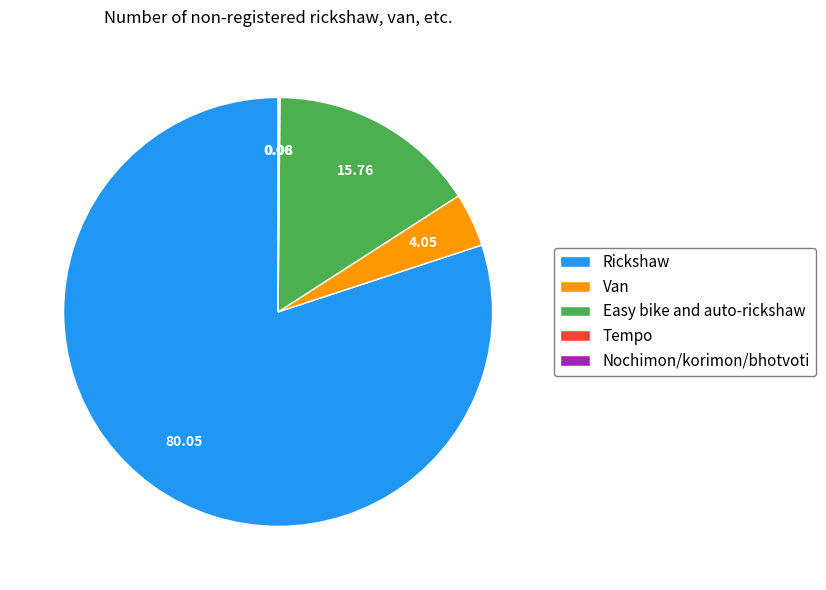

Is Rickshaw the majority of the pie?

Yes